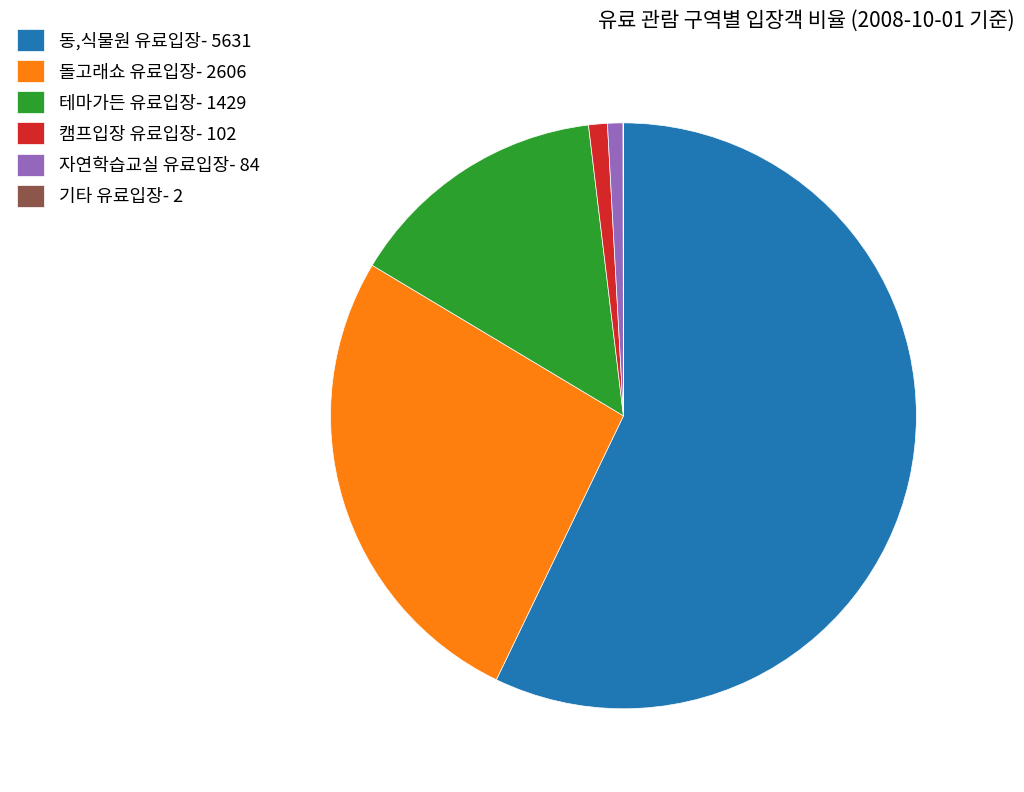

Do 돌고래쇼 유료입장 and 테마가든 유료입장 together represent more than half of the pie?

No